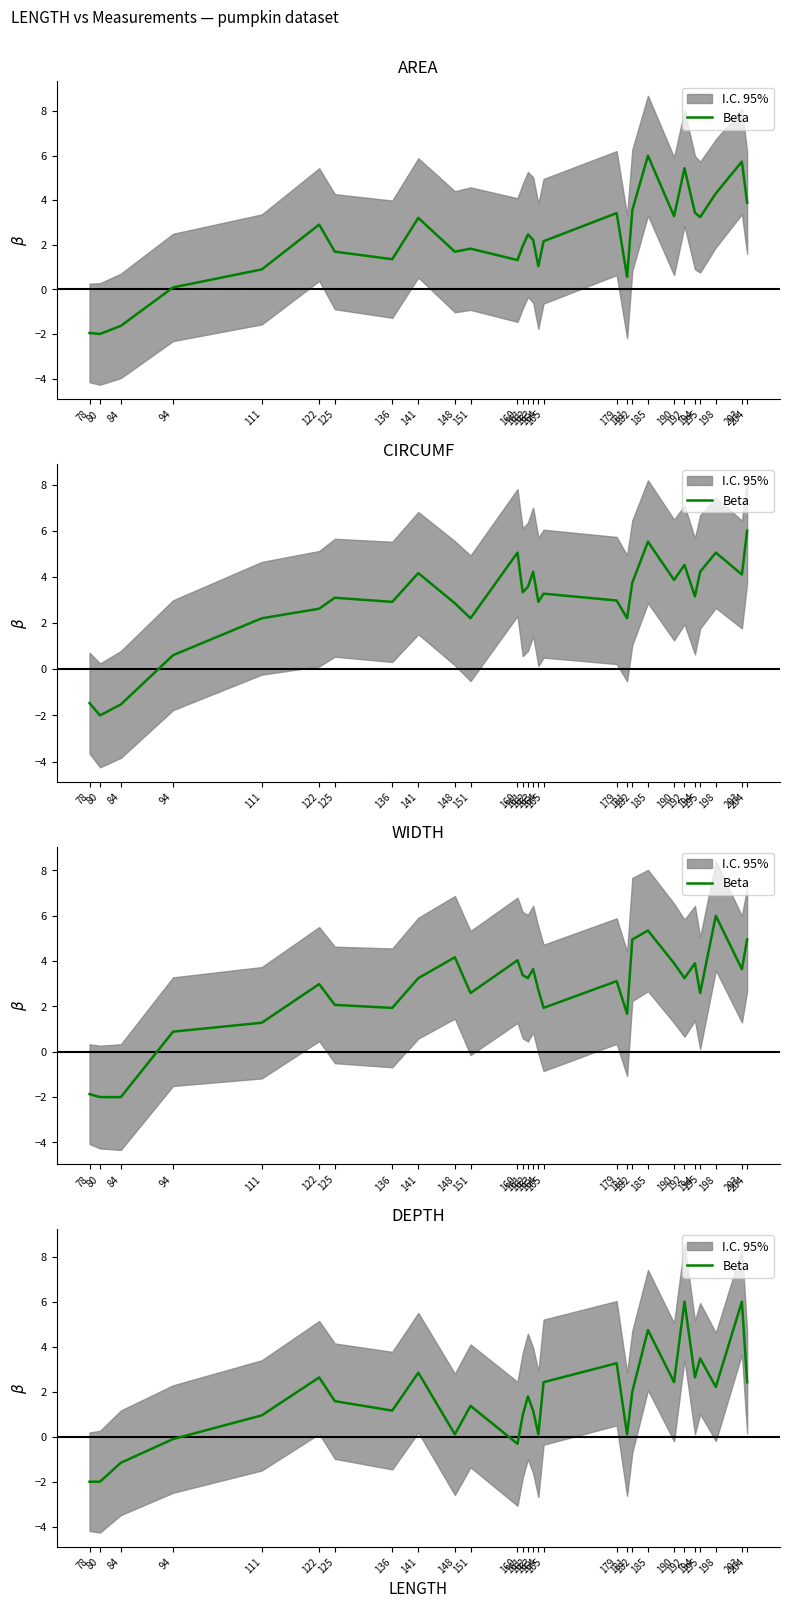

What is the ratio of the value at 136 to the value at 151?

0.8